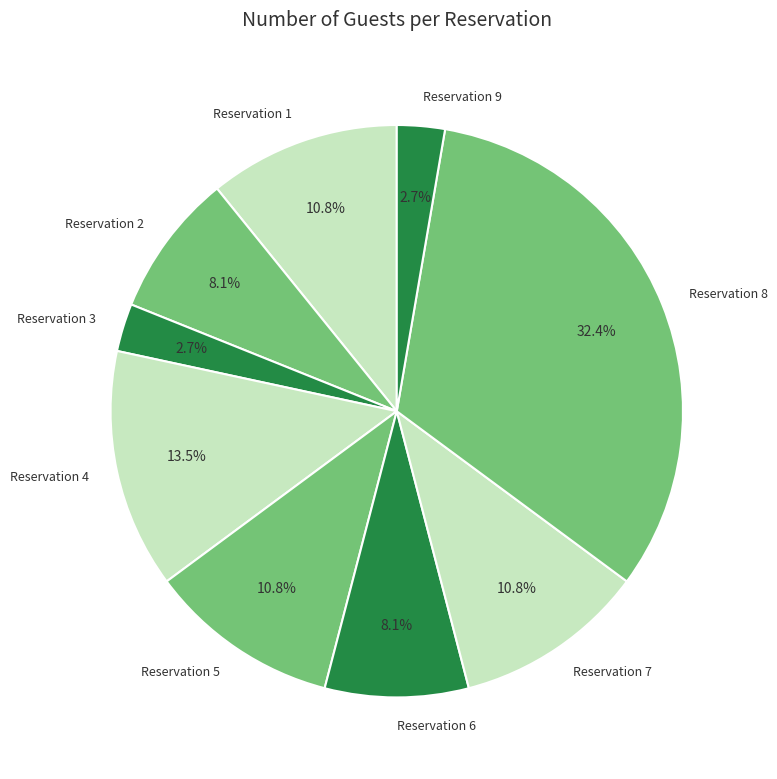

What percentage is NOT represented by Reservation 9?

97.3%